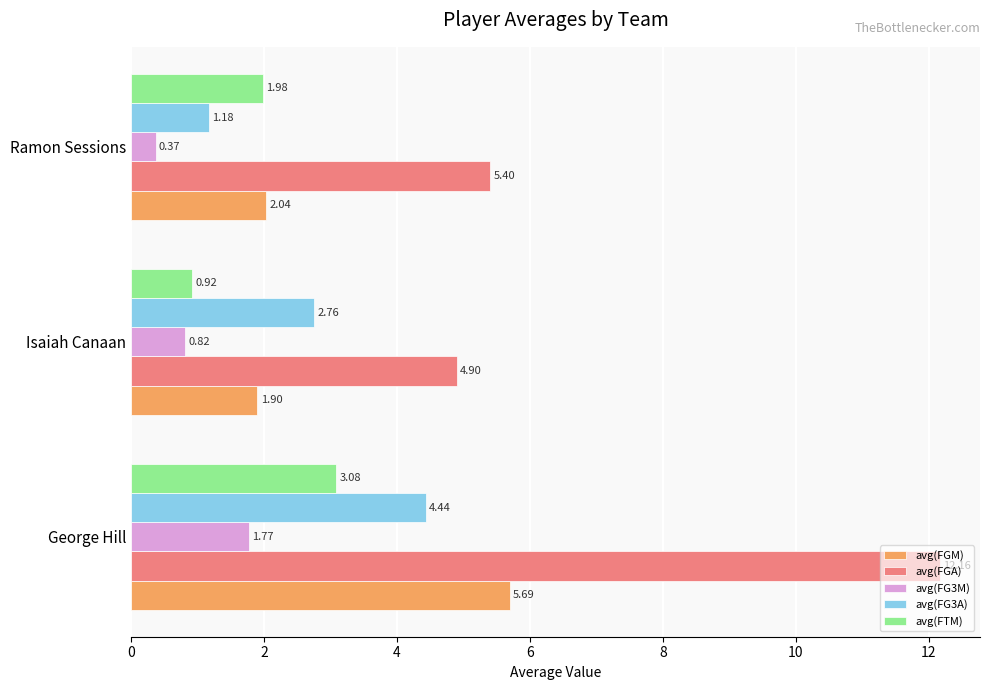

Which series has the largest range (max minus min)?

avg(FGA)